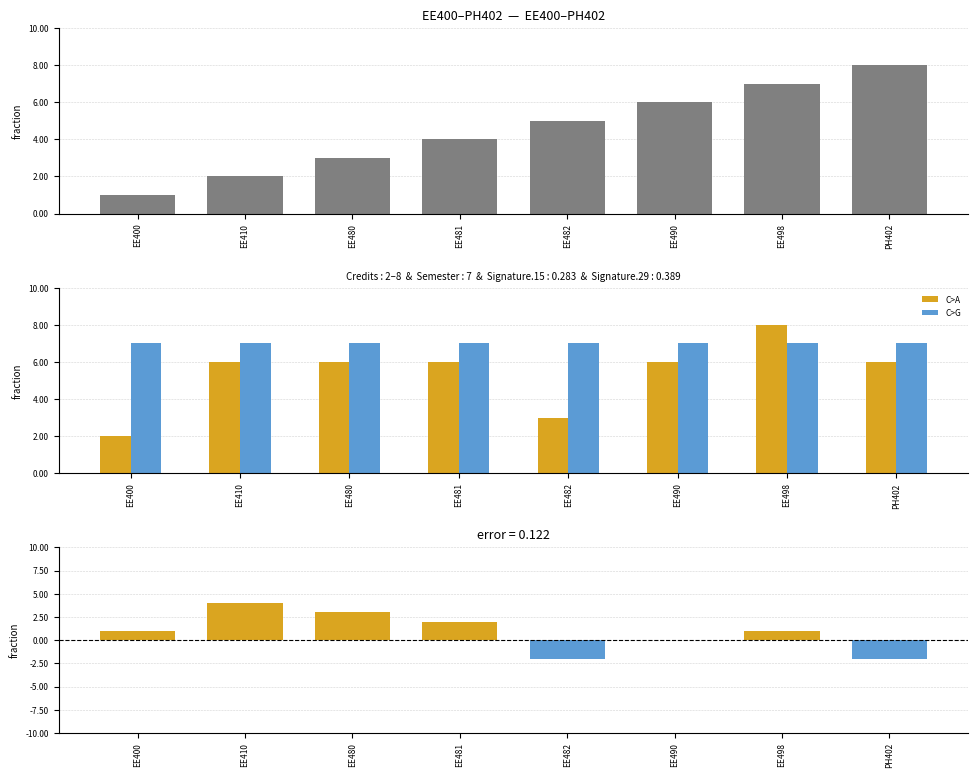

What is the total value across all series at EE480?

19